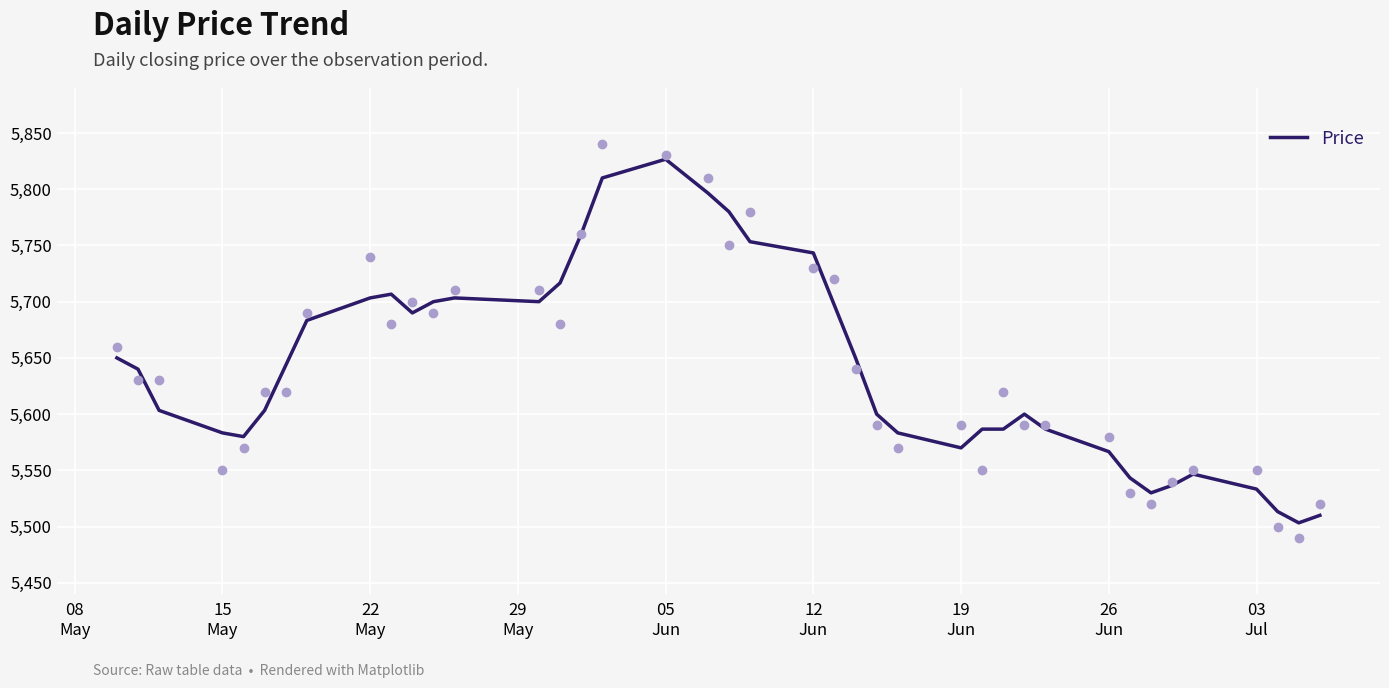

What is the lowest value of the Price series?

5503.3